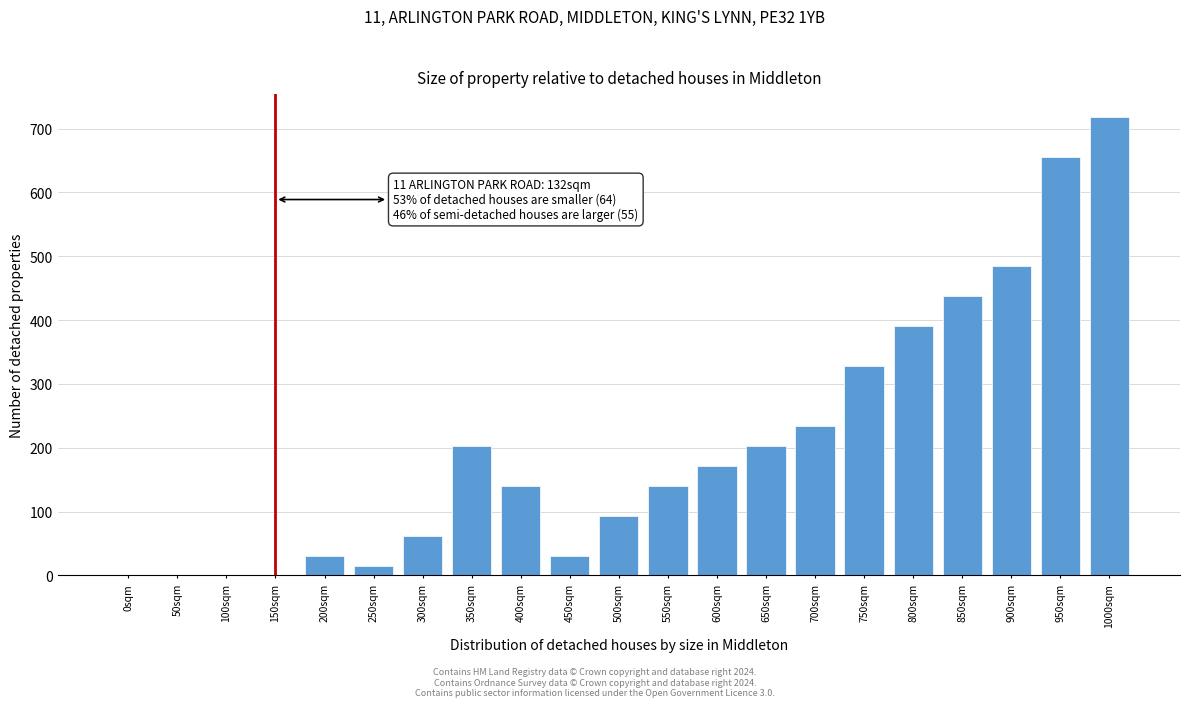

Reading left to right, what are all the values shown in this chart?

0sqm=0	50sqm=0	100sqm=0	150sqm=0	200sqm=31	250sqm=15	300sqm=62	350sqm=203	400sqm=140	450sqm=31	500sqm=93	550sqm=140	600sqm=171	650sqm=203	700sqm=234	750sqm=328	800sqm=390	850sqm=437	900sqm=484	950sqm=656	1000sqm=718